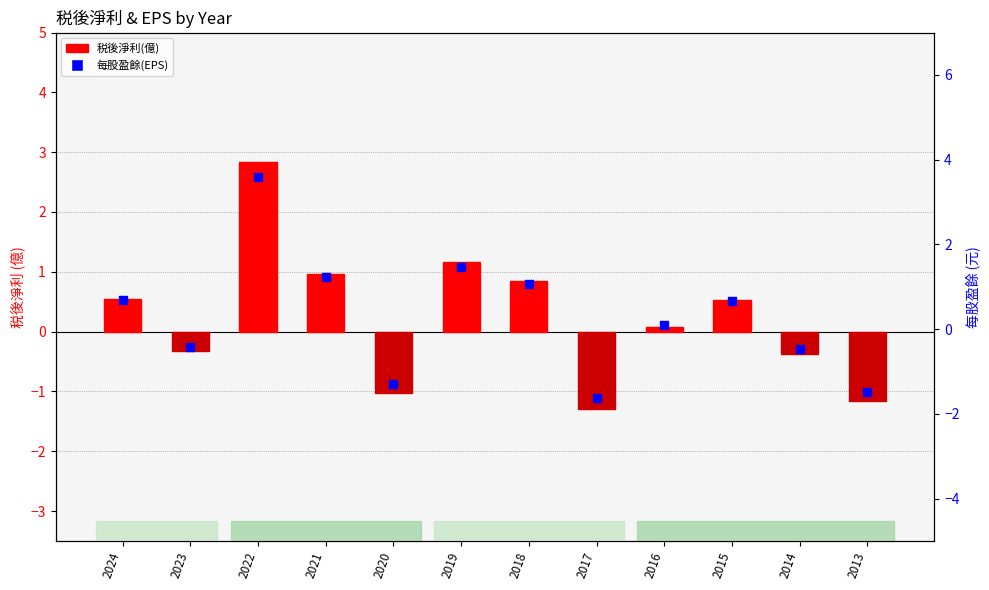

What are all the series names shown in the legend?

税後淨利(億), 每股盈餘(EPS)